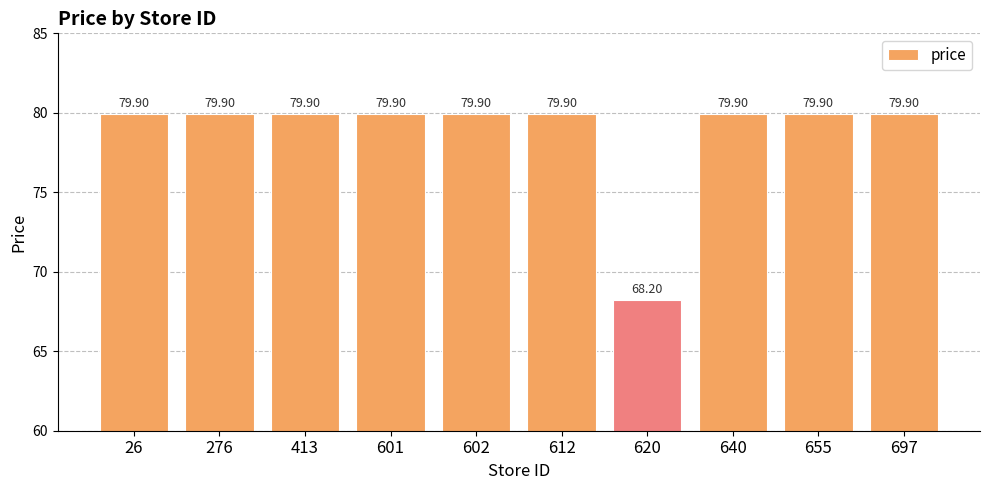

What is the minimum value shown in the chart?

68.2